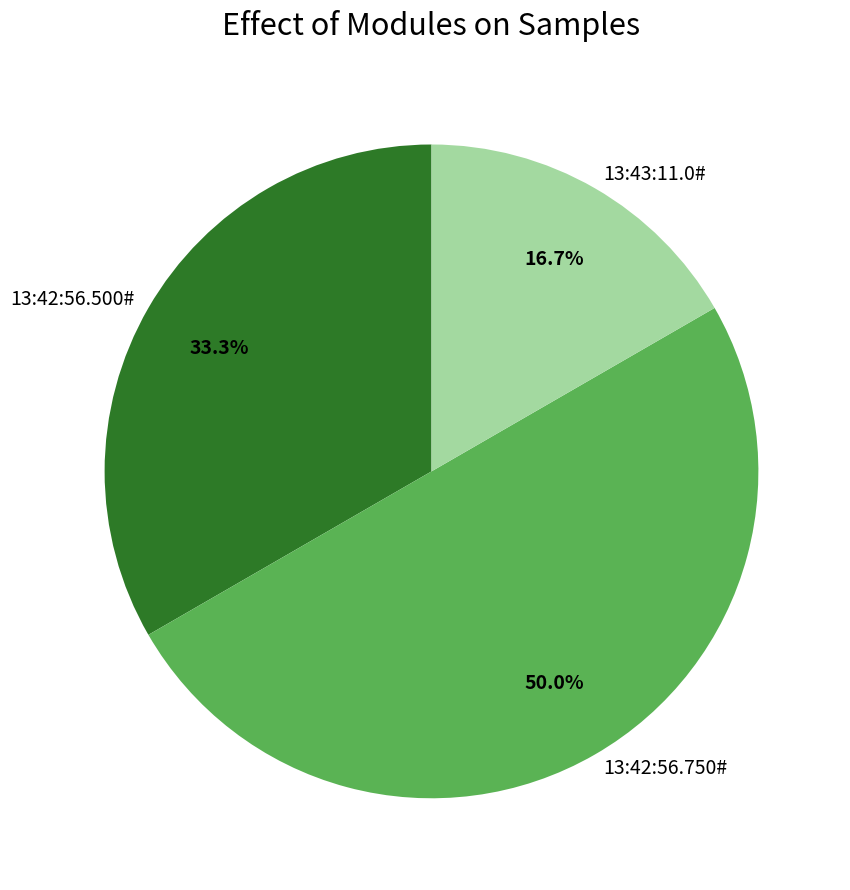

To the nearest percent, what percentage of the pie is 13:43:11.0#?

17%